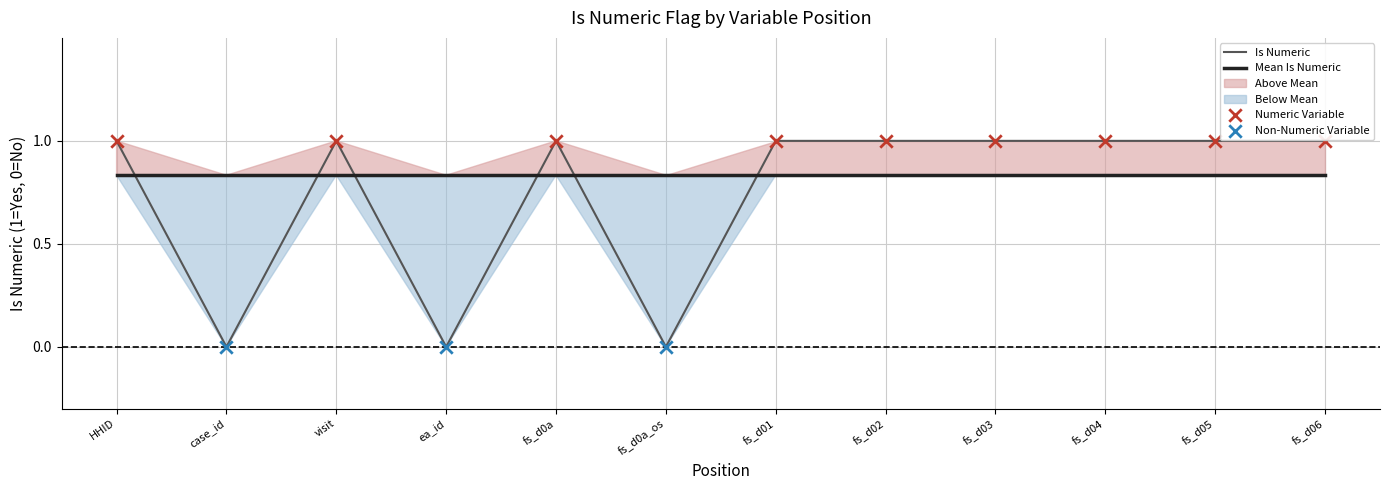

True or false: Mean Is Numeric has a value of 0.4 at HHID.

False